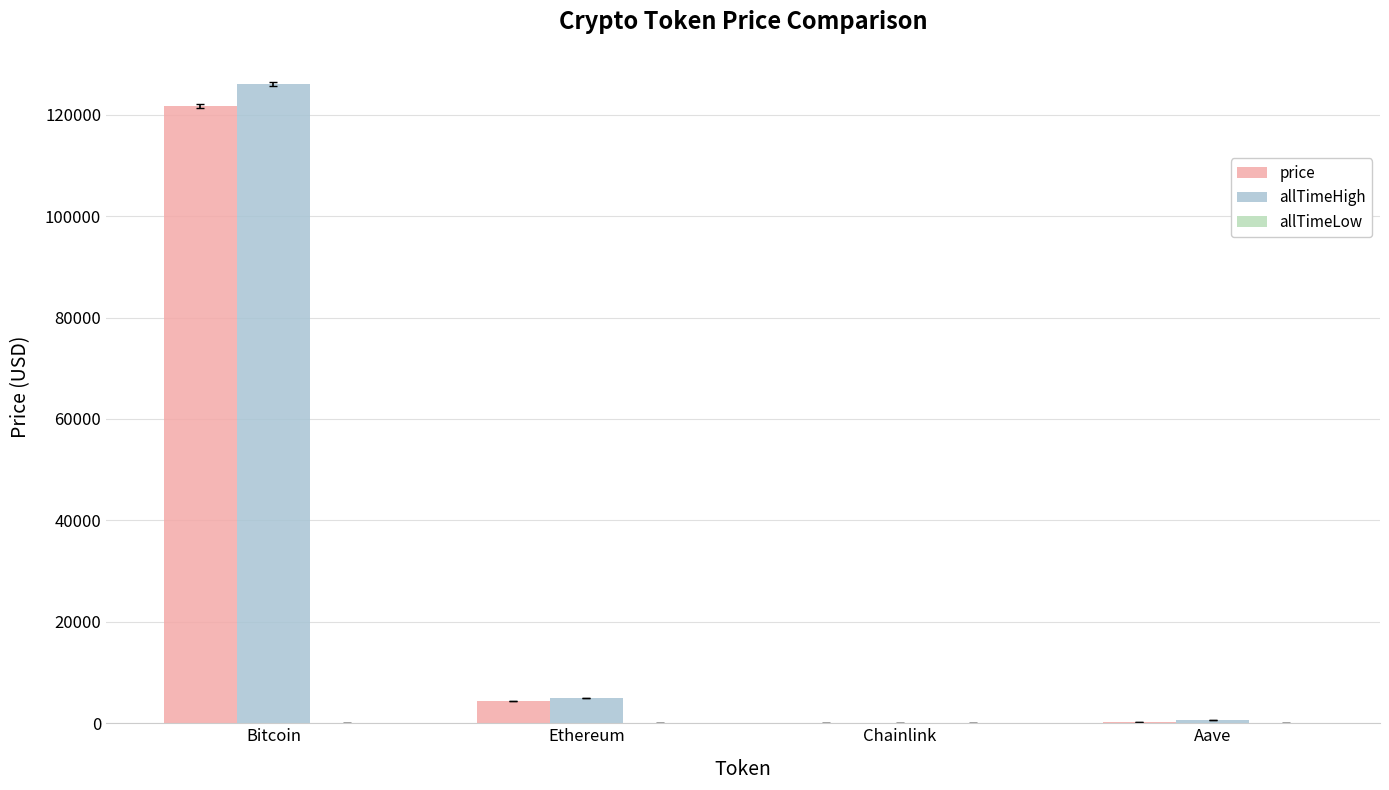

What is the highest value of the price series?

121670.0